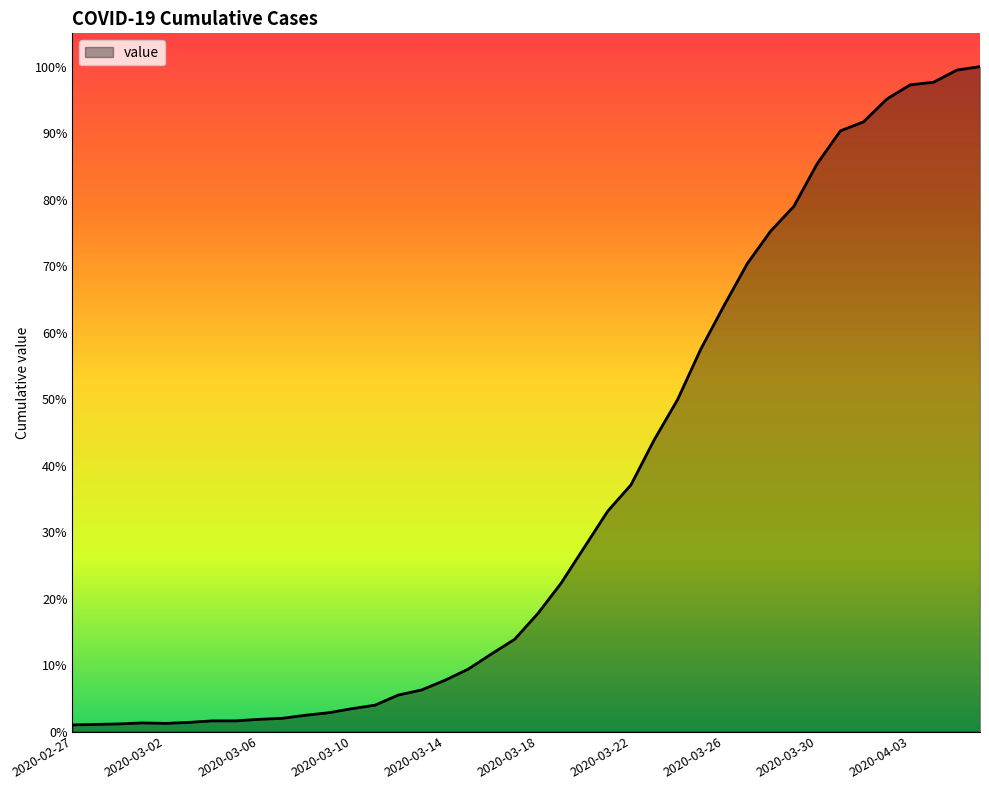

How many interior local valleys (lower than both neighbors) does the data have?

1